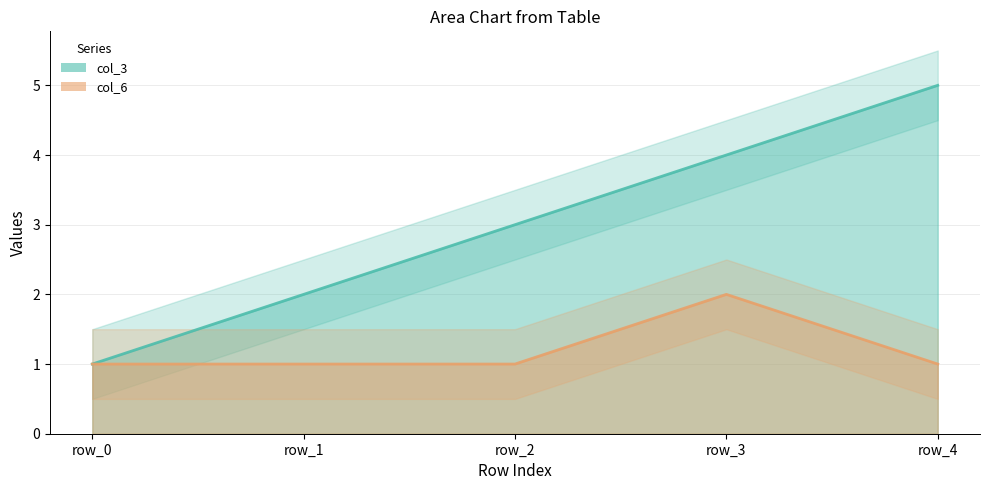

What is the value of the col_6 (line) point at the 2nd from the left?

1